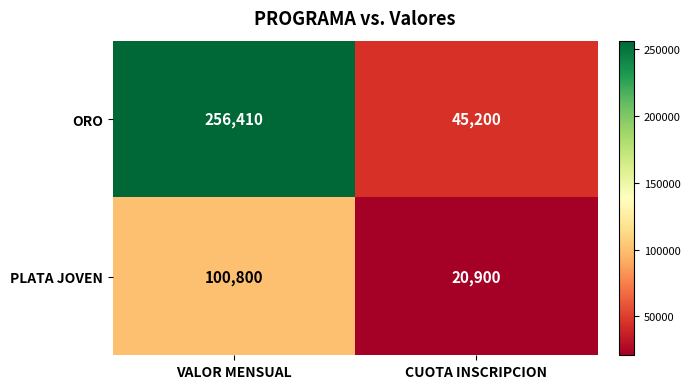

Which series has the largest total across all categories?

ORO